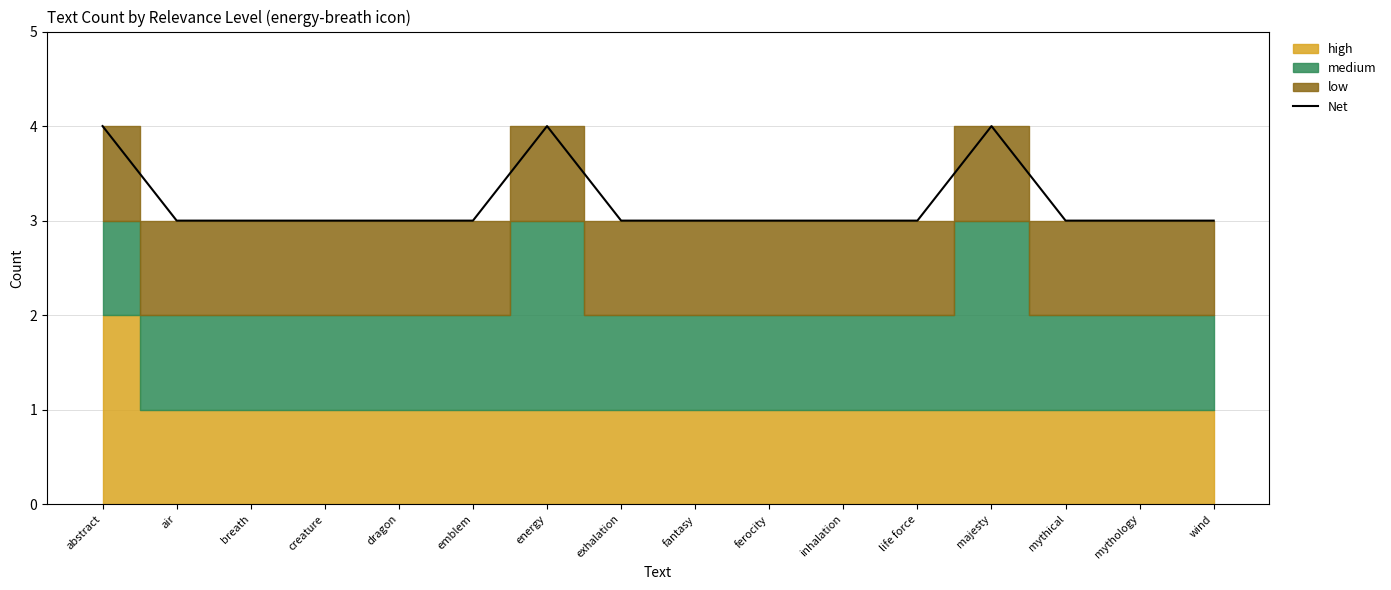

Rank the categories by value from highest to lowest.

abstract, energy, majesty, air, breath, creature, dragon, emblem, exhalation, fantasy, ferocity, inhalation, life force, mythical, mythology, wind